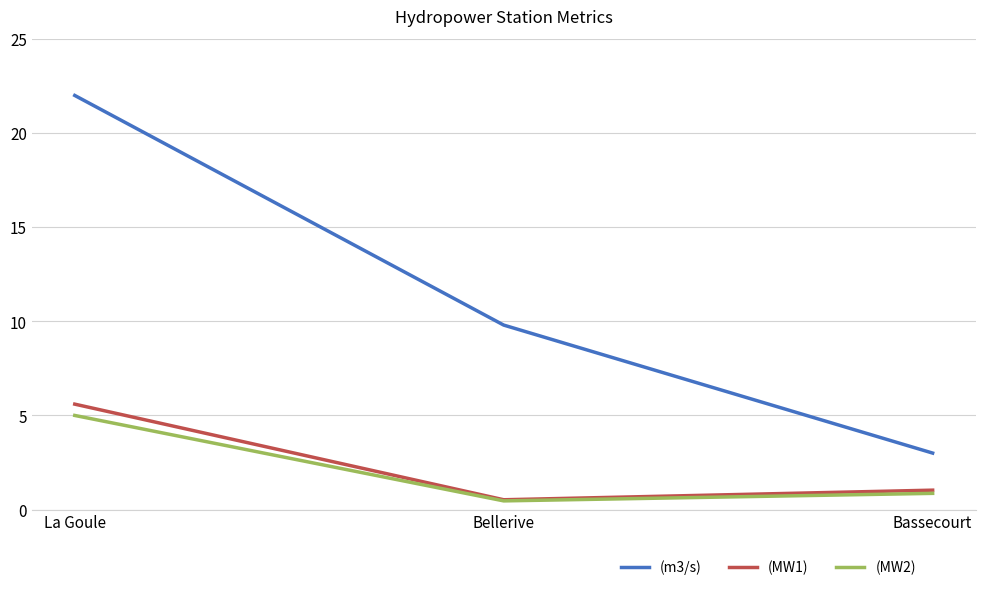

Reading left to right, list all the values displayed in this chart.

(m3/s): 22.0	9.8	3.0
(MW1): 5.6	0.5	1.0
(MW2): 5.0	0.5	0.9